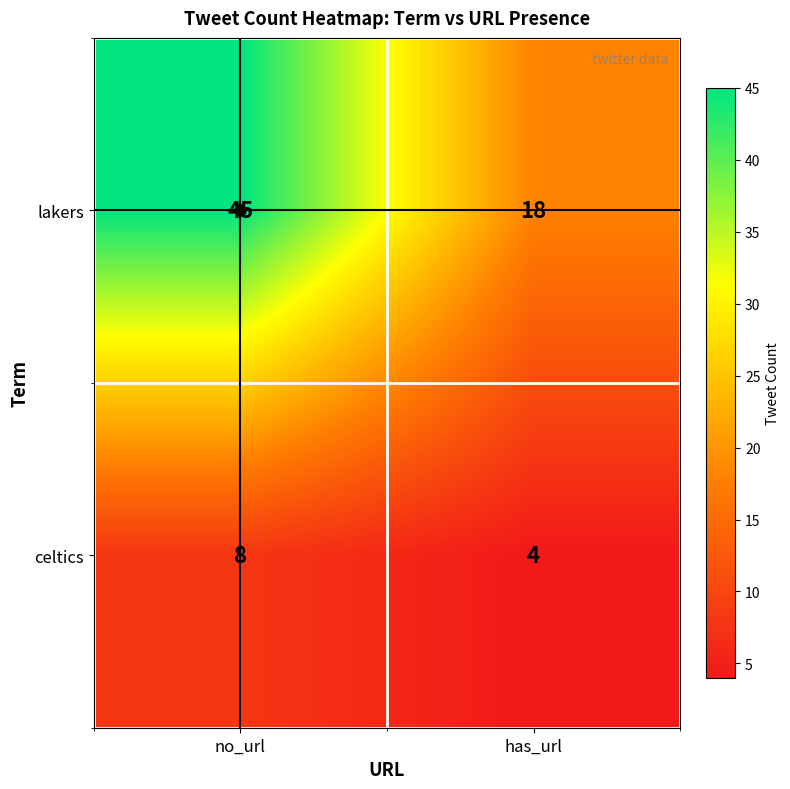

Rank the series by their average value, from highest to lowest.

lakers, celtics